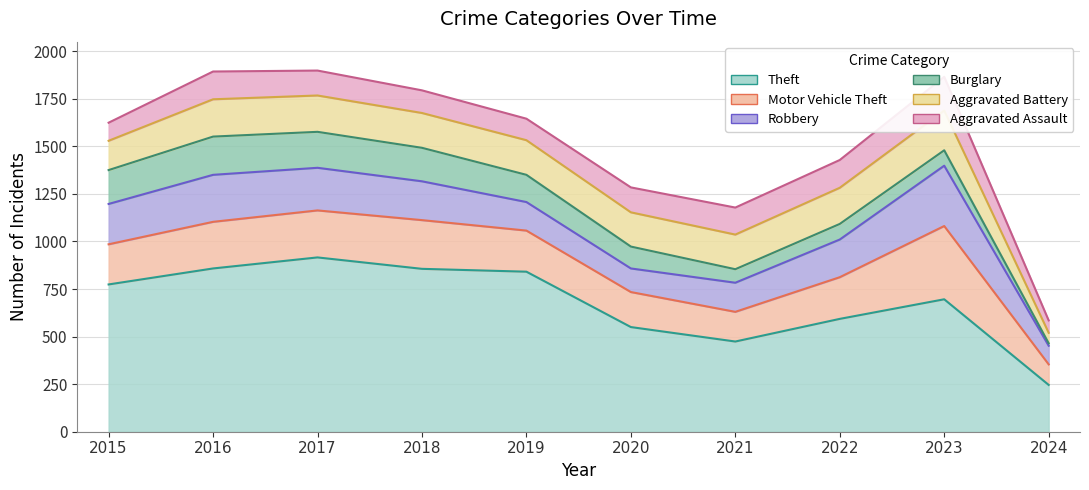

Is the value of Robbery at 2017 greater than the value of Burglary at 2016?

Yes